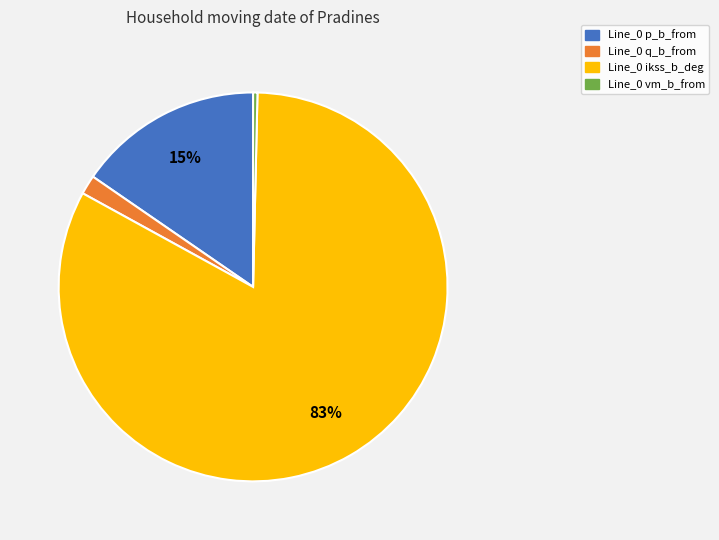

To the nearest percent, what is the average slice percentage?

25%